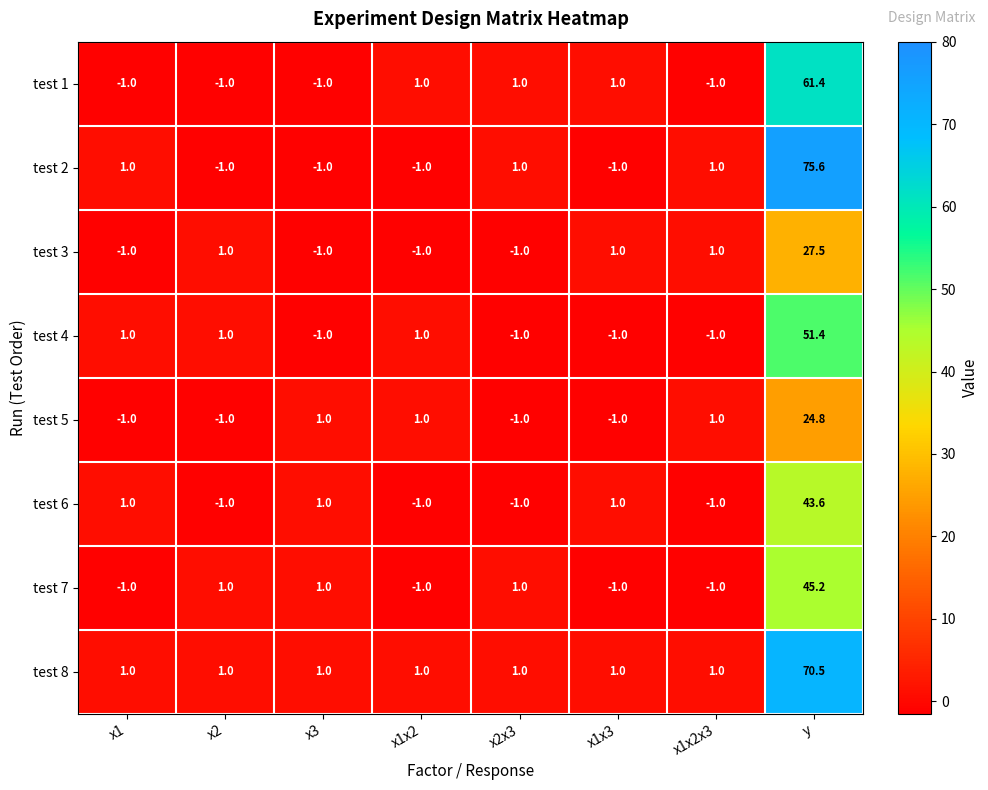

At which category is the sum across all series the highest?

y